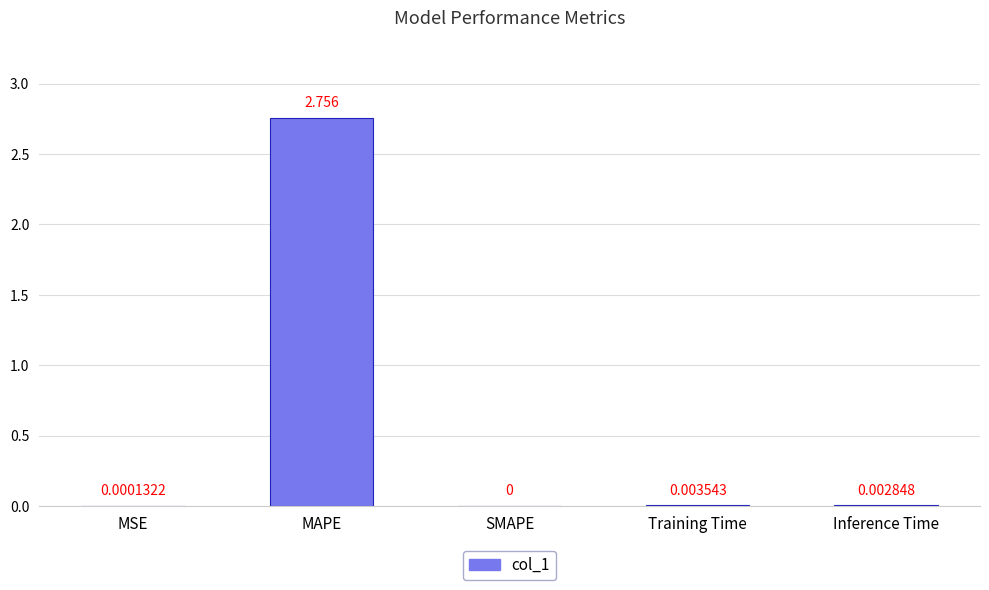

What is the average value?

0.6